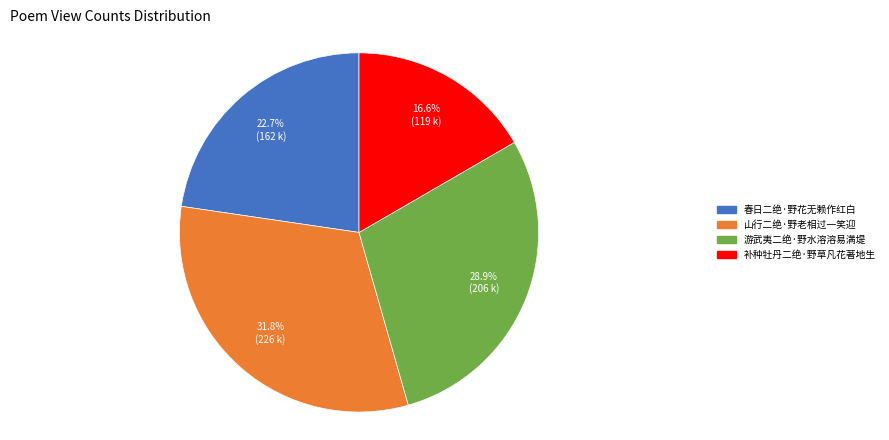

Is 山行二绝·野老相过一笑迎 the majority of the pie?

No